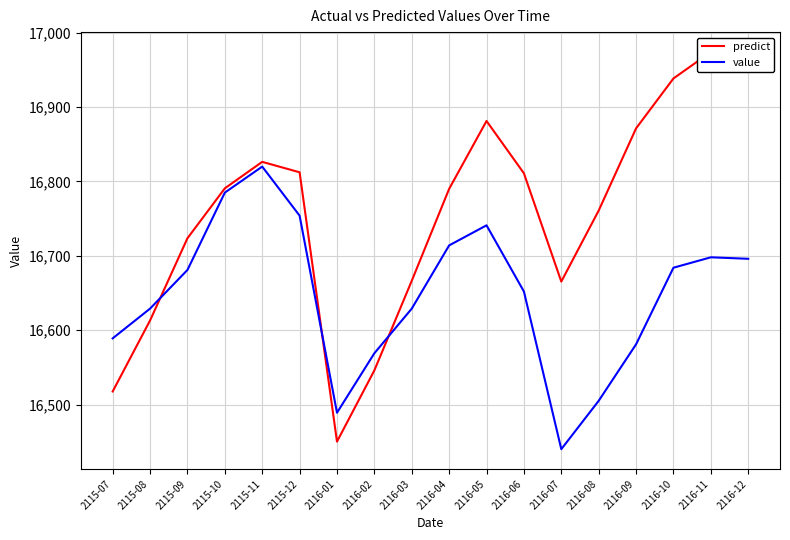

Where does the predict series first go above 16790?

2115-10